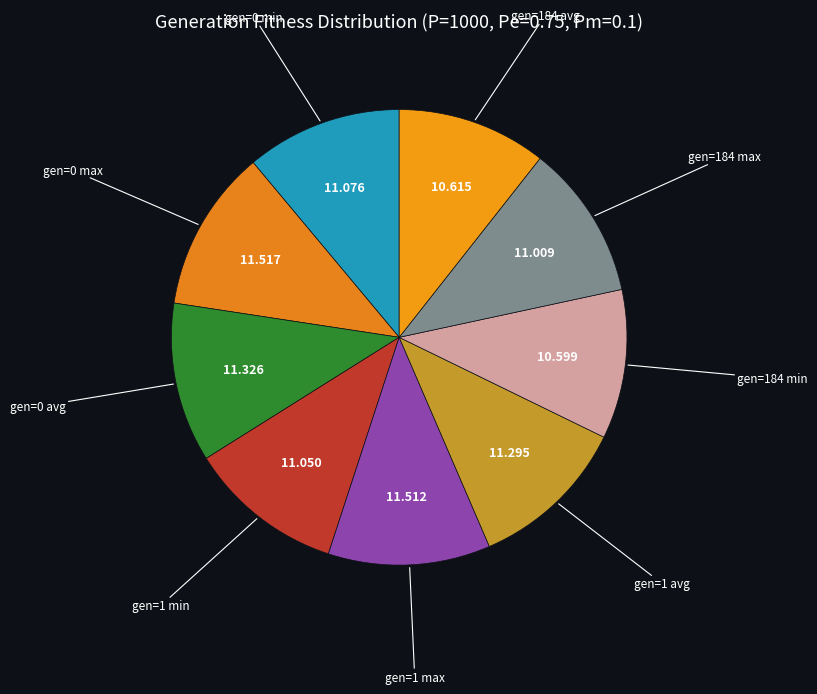

Count the number of slices in the pie.

9